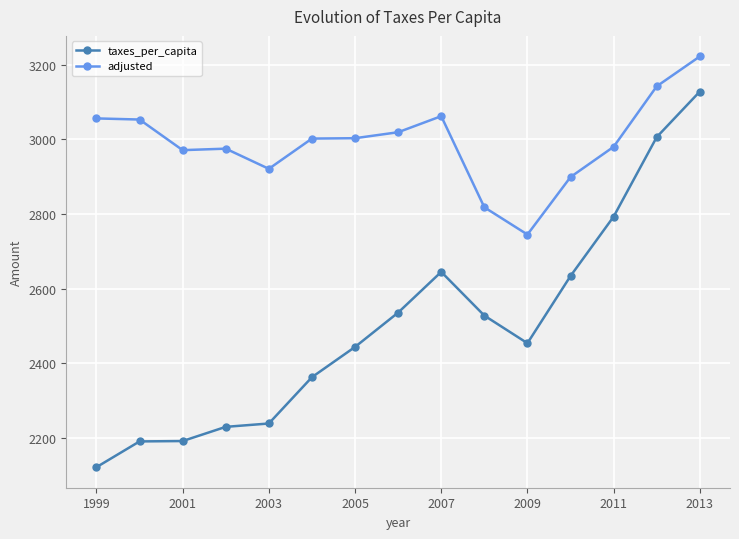

What is the sum of all adjusted values?

44868